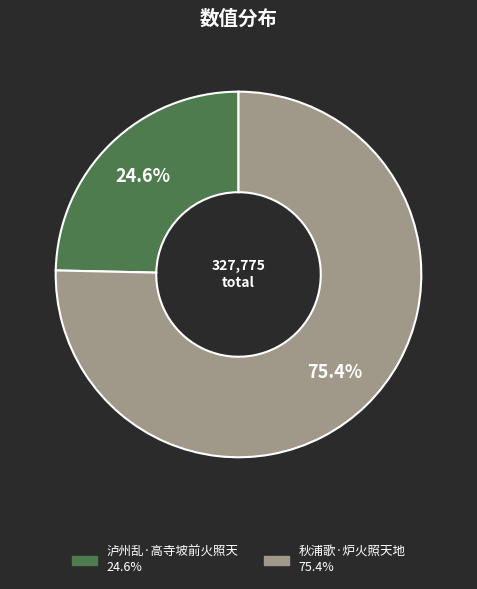

Is 秋浦歌·炉火照天地 the majority of the pie?

Yes